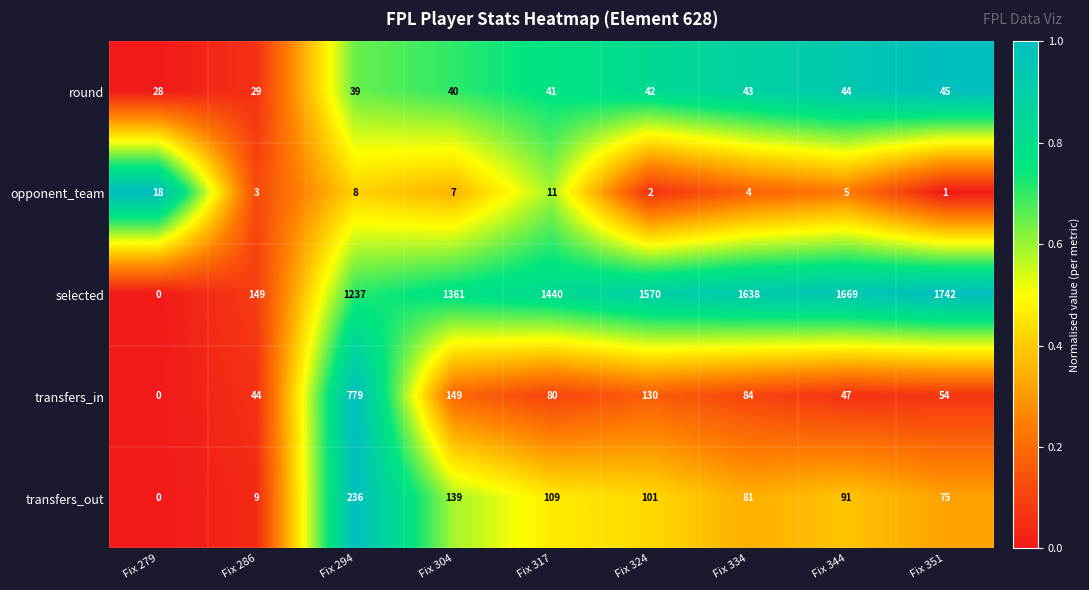

Which series has the largest total across all categories?

selected